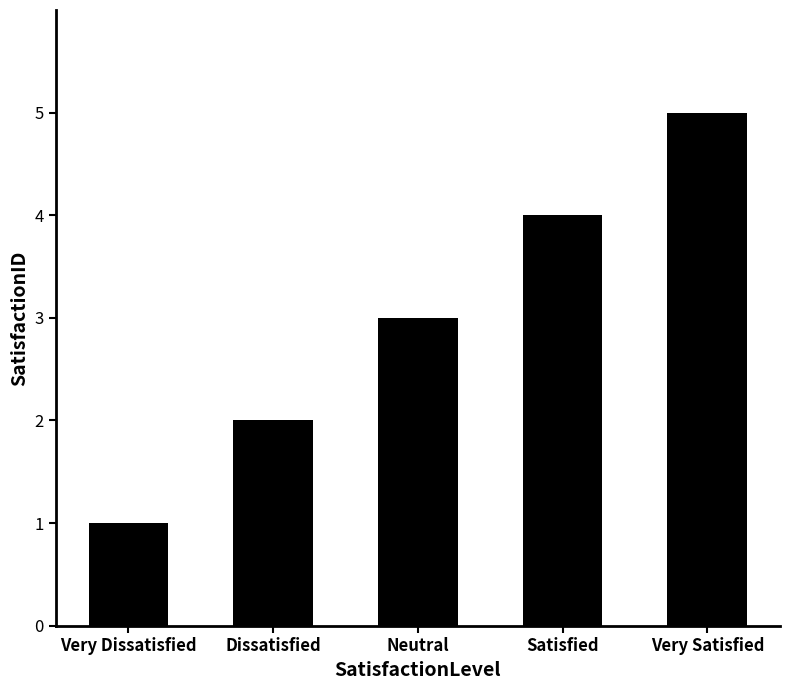

Reading right to left, extract all data points from this chart.

5	4	3	2	1